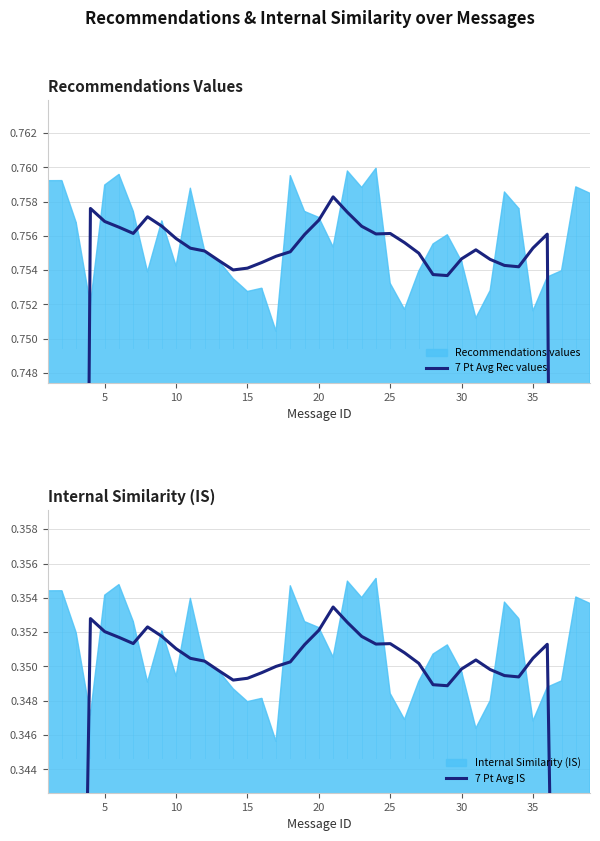

The value of 7 Pt Avg IS at 25 is 0.4. True or false?

True